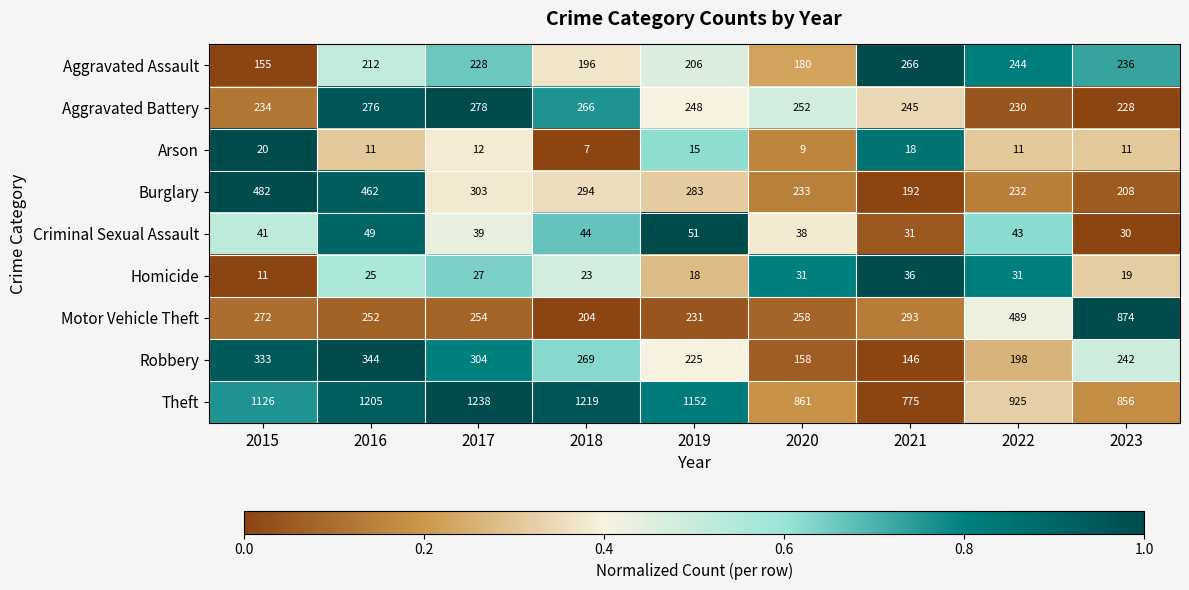

Which series has the largest total across all categories?

Theft